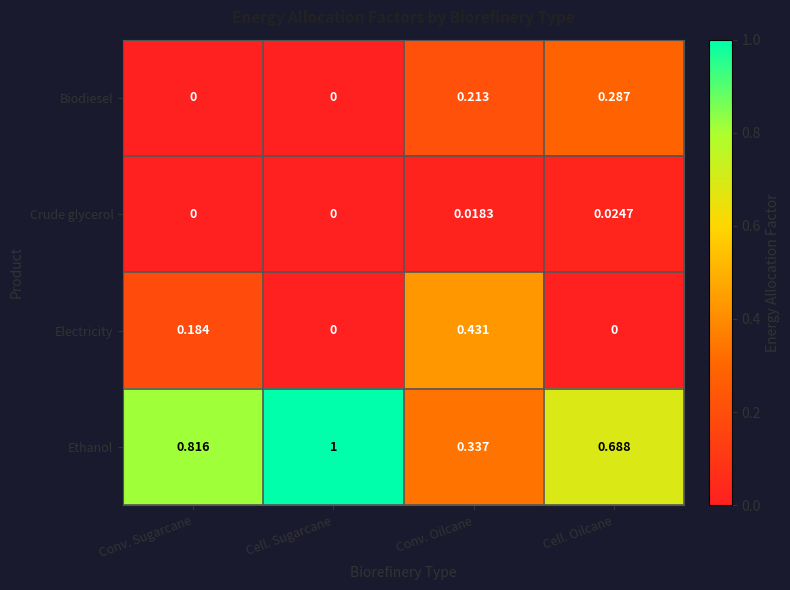

Which series changed the most between Cell. Sugarcane and Conv. Oilcane?

Ethanol